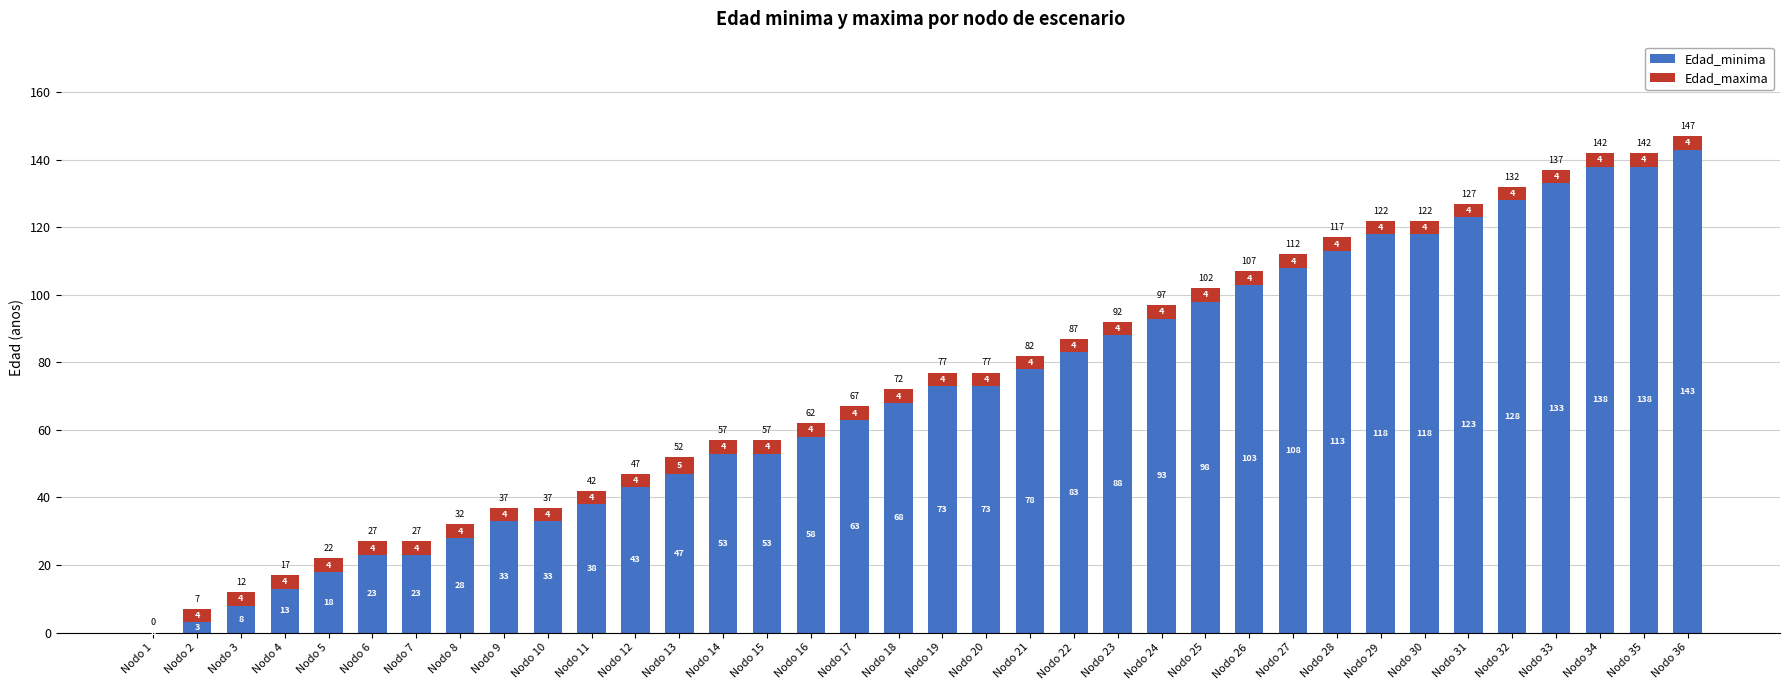

At which category is the sum across all series the highest?

Nodo 36